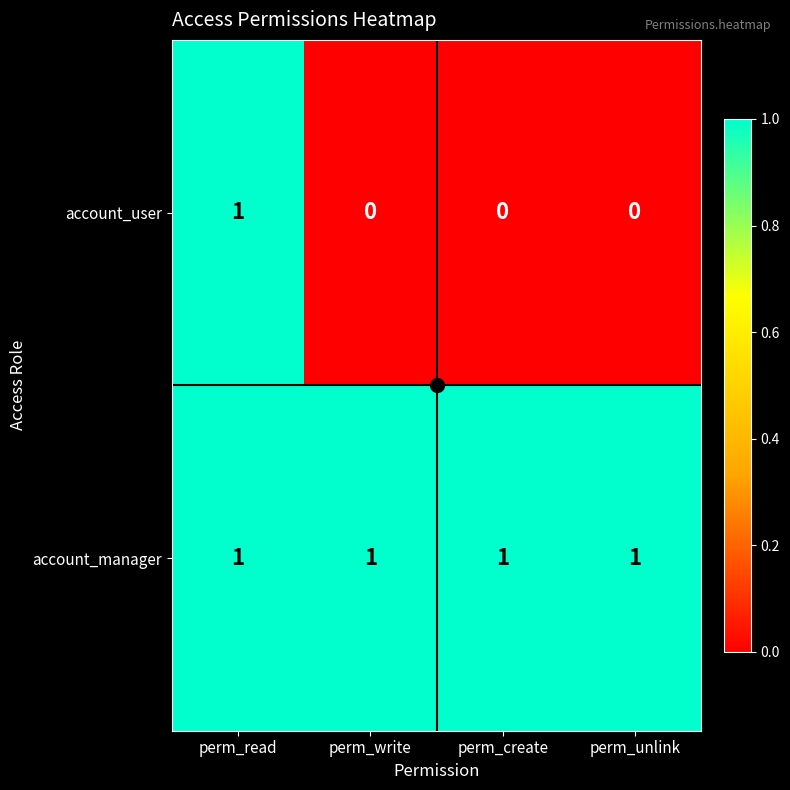

What is the sum of all account_manager values?

4